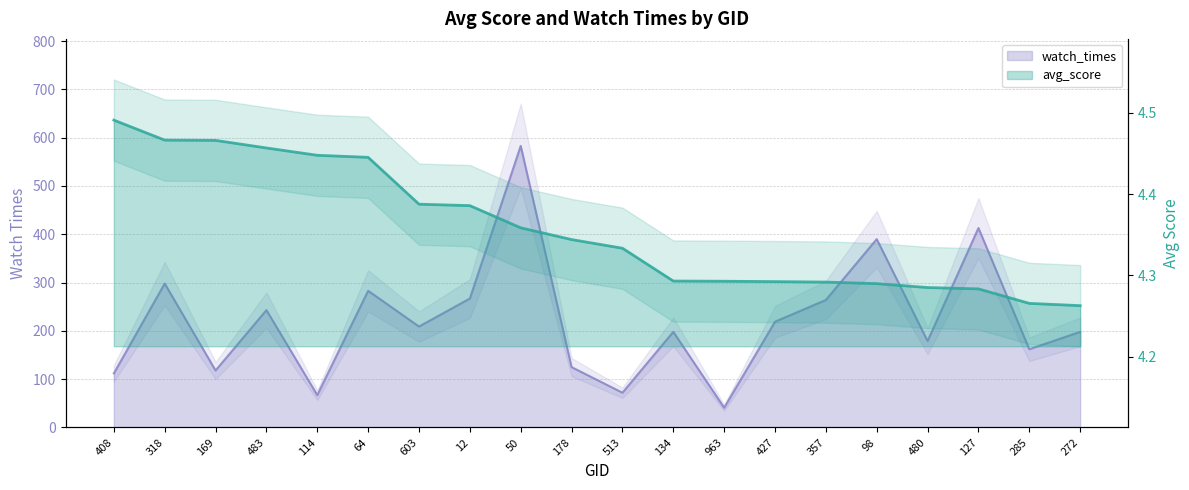

Is it true that watch_times equals 692.1 at 127?

False